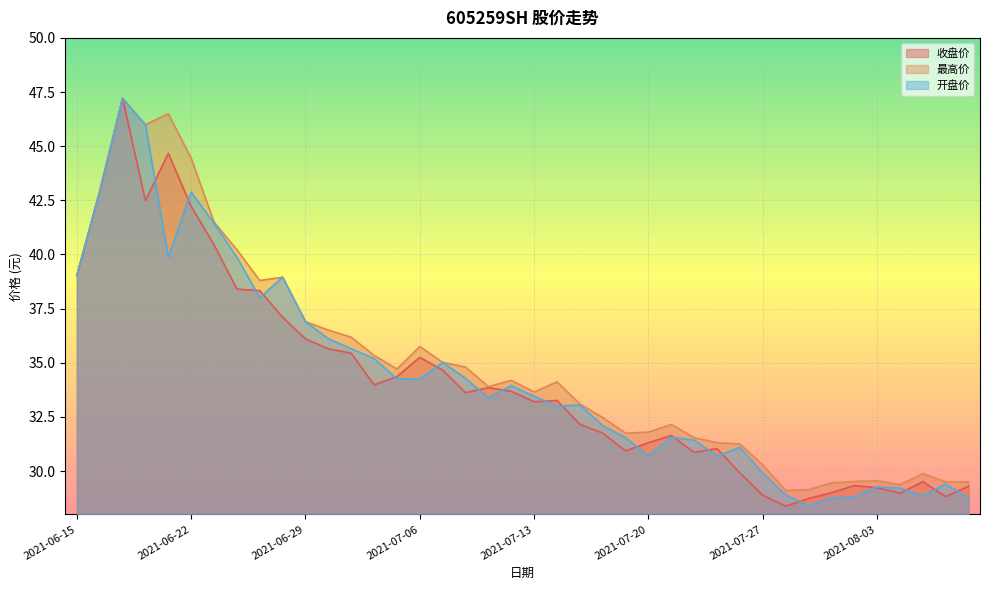

Which series has the largest total across all categories?

最高价